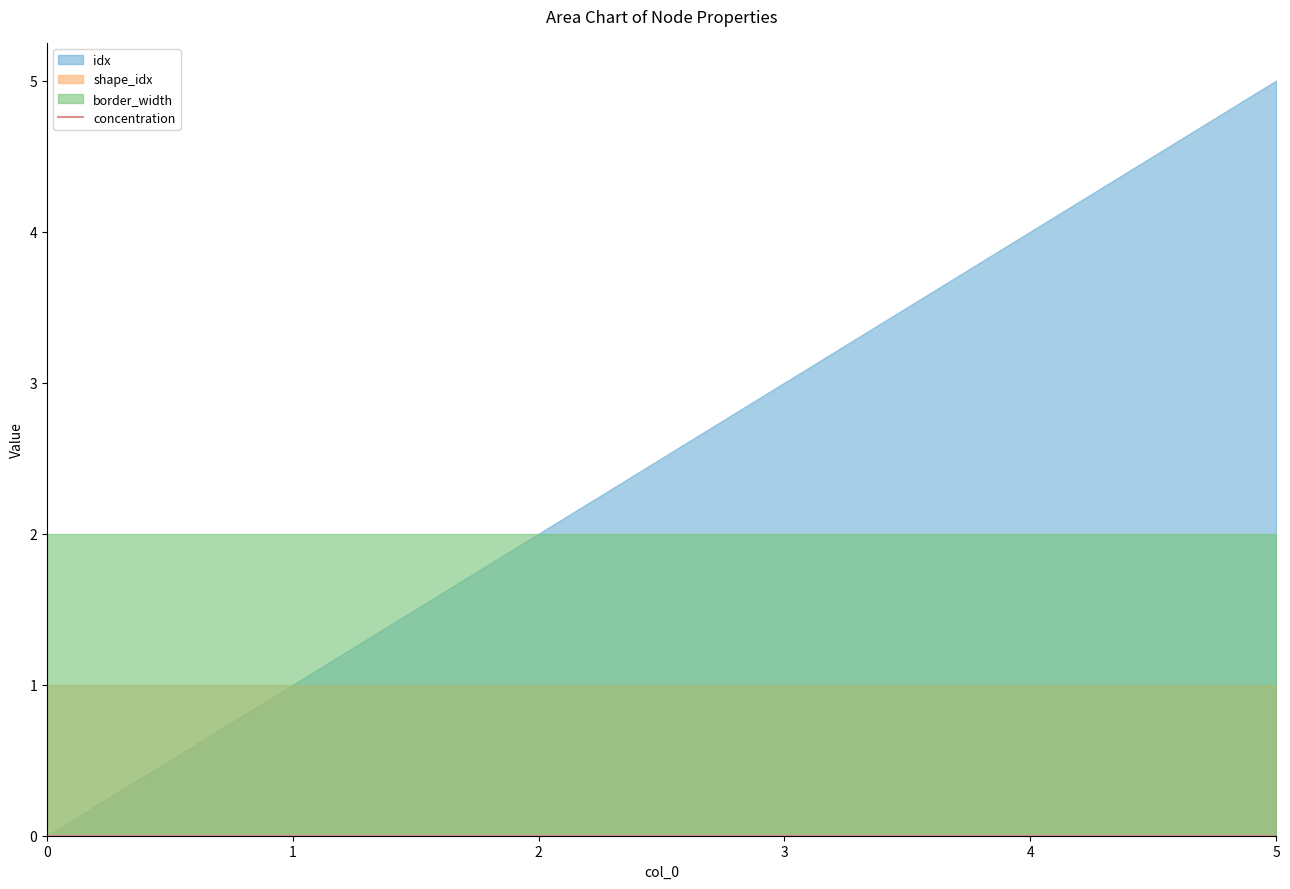

What is the greatest value displayed?

5